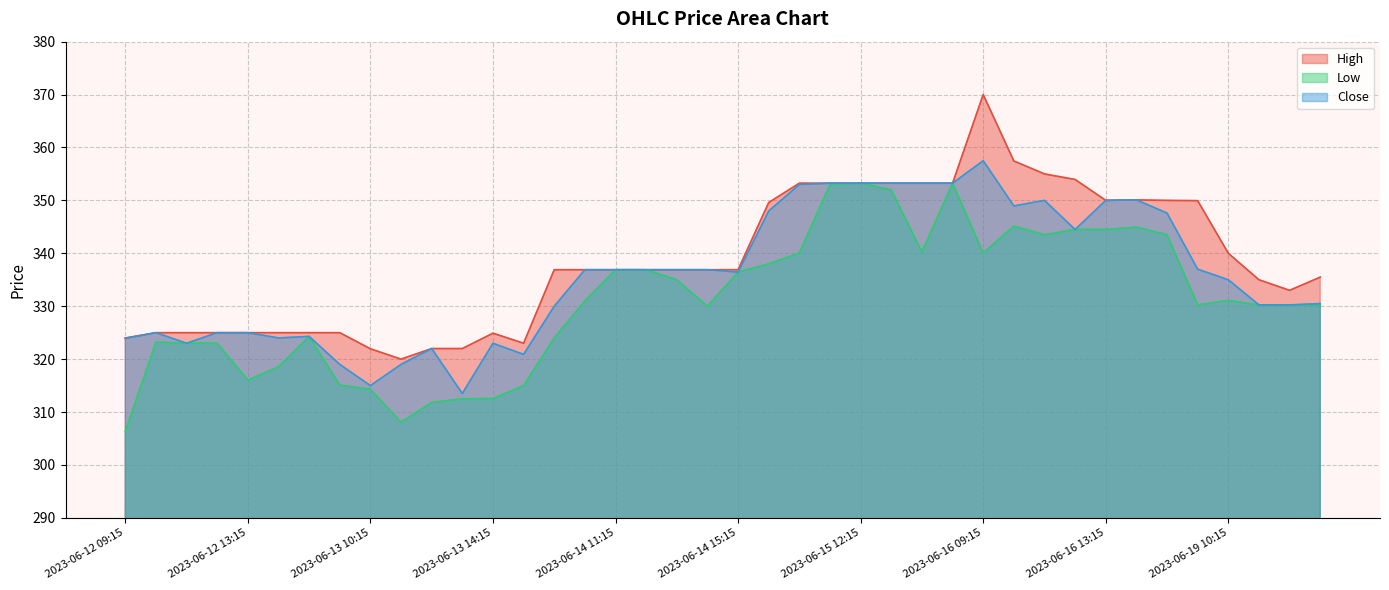

What is the value of the Low point at the 23rd from the left?

340.1